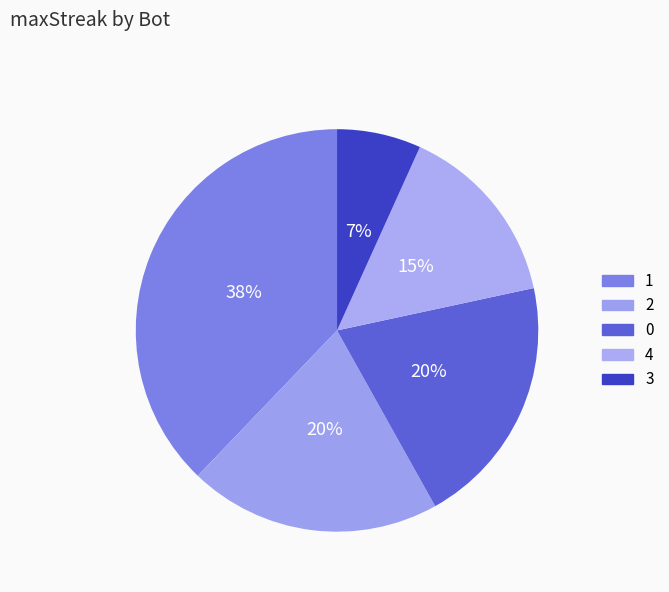

What is the total percentage of 2 and 4?

35.1%